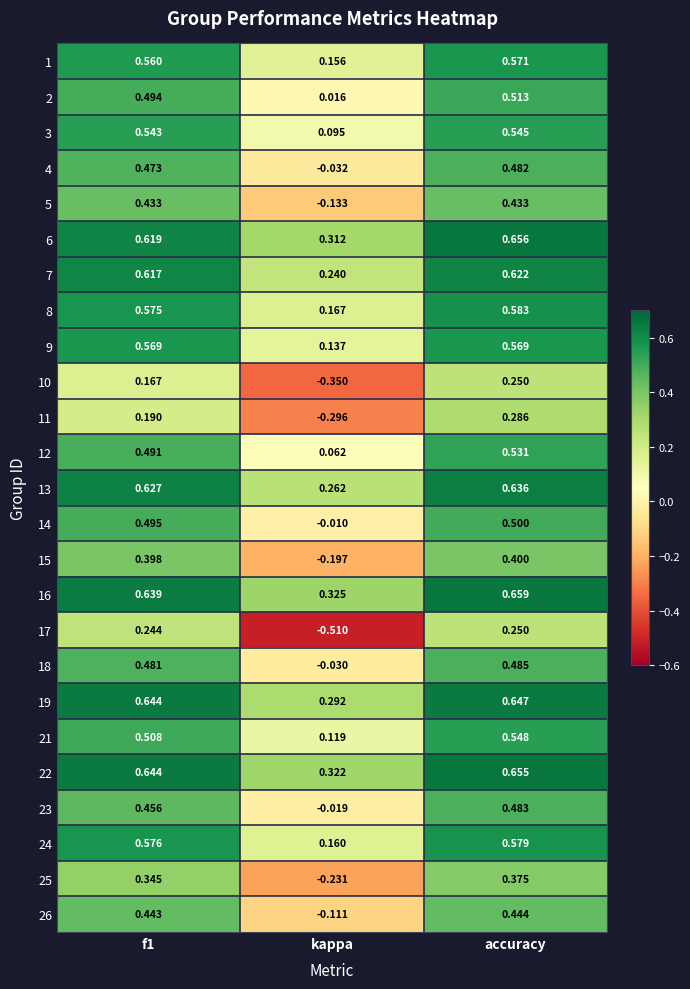

At which label is 24 closest to 0?

kappa